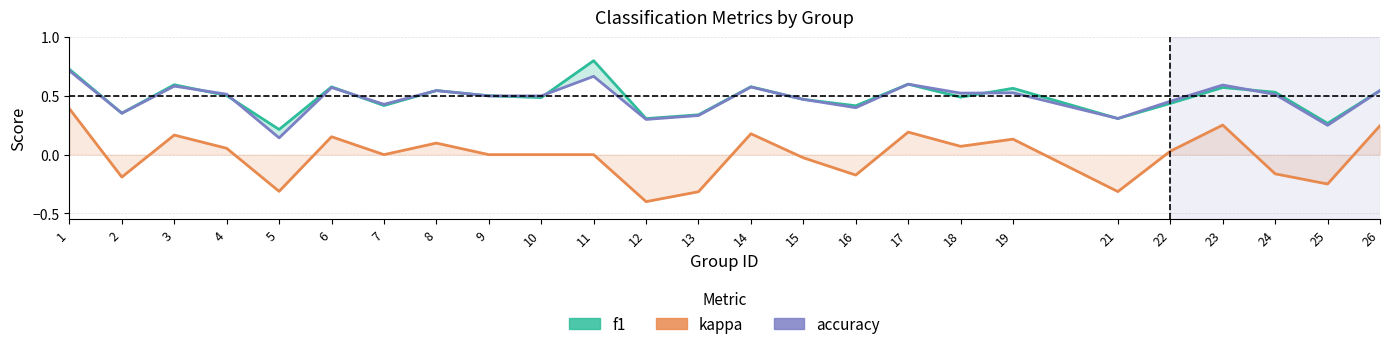

What is the minimum value shown in the chart?

-0.4